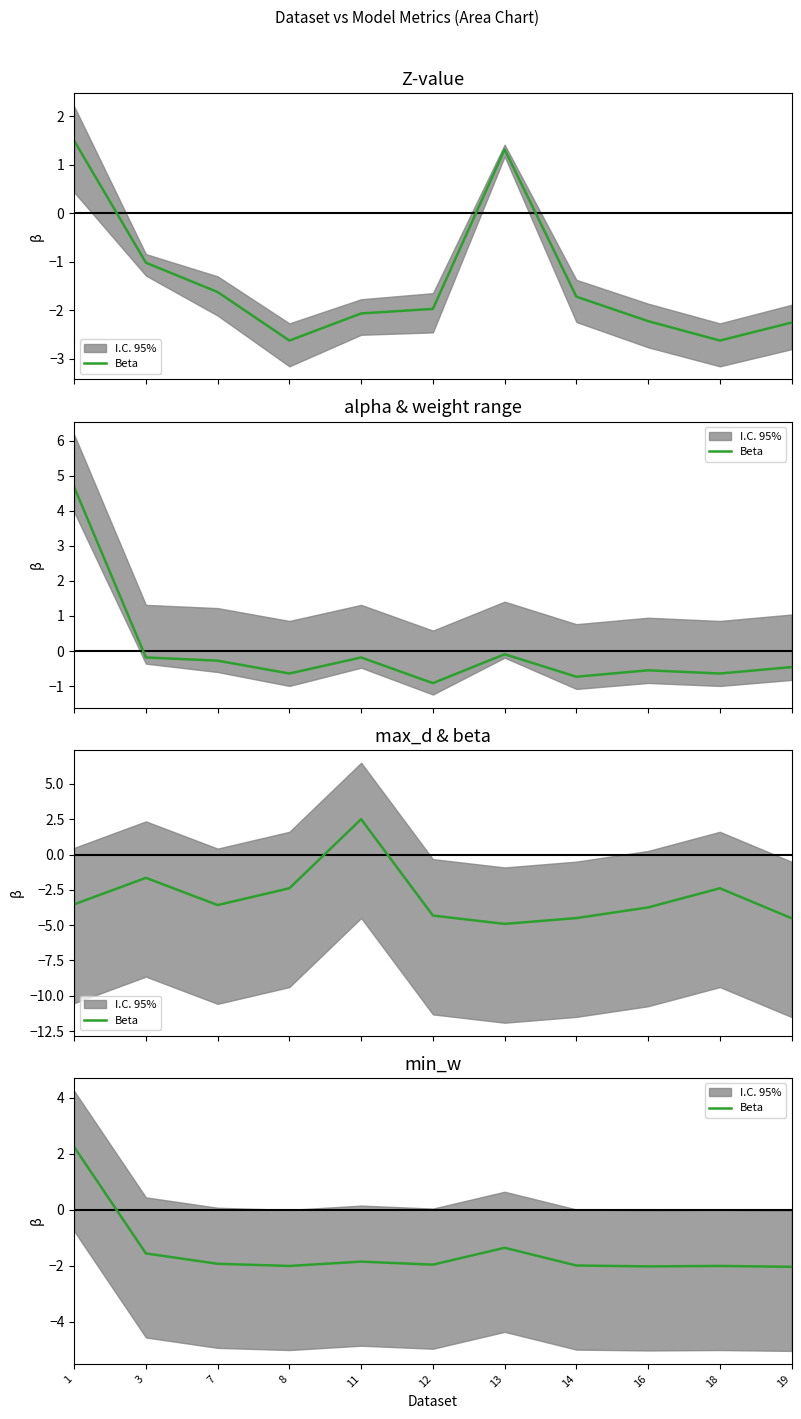

Rank the categories by value from highest to lowest.

1, 13, 3, 11, 7, 12, 14, 8, 18, 16, 19